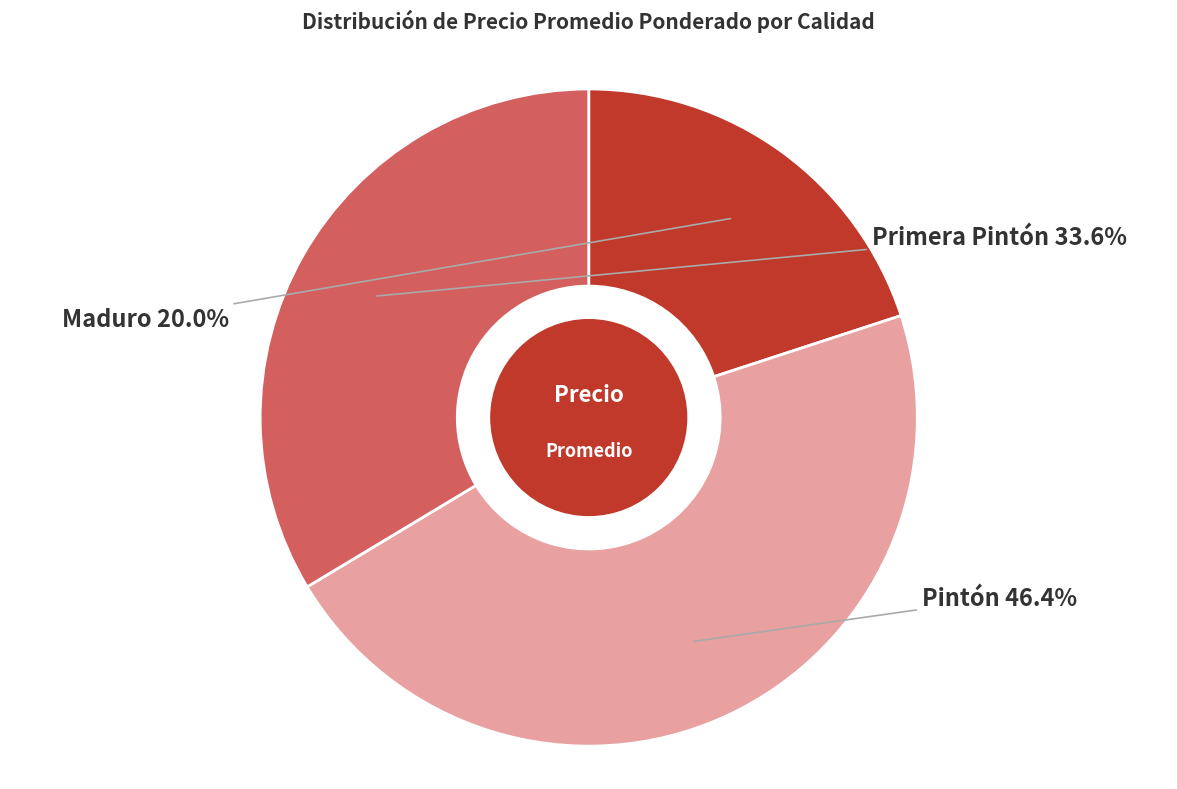

Does any single category account for the majority?

No